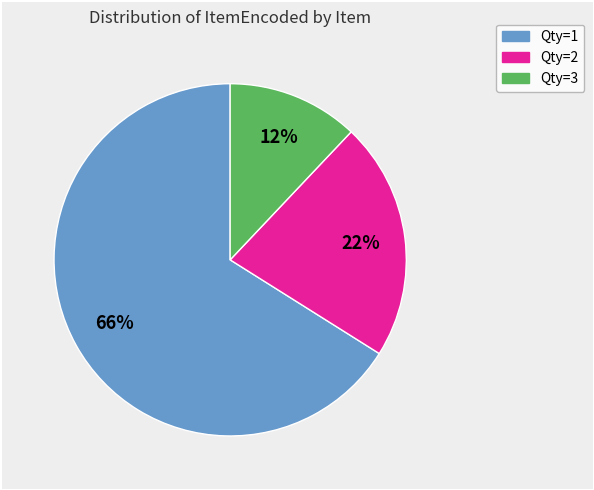

To the nearest percent, what is the difference between the largest and smallest slice percentages?

54%